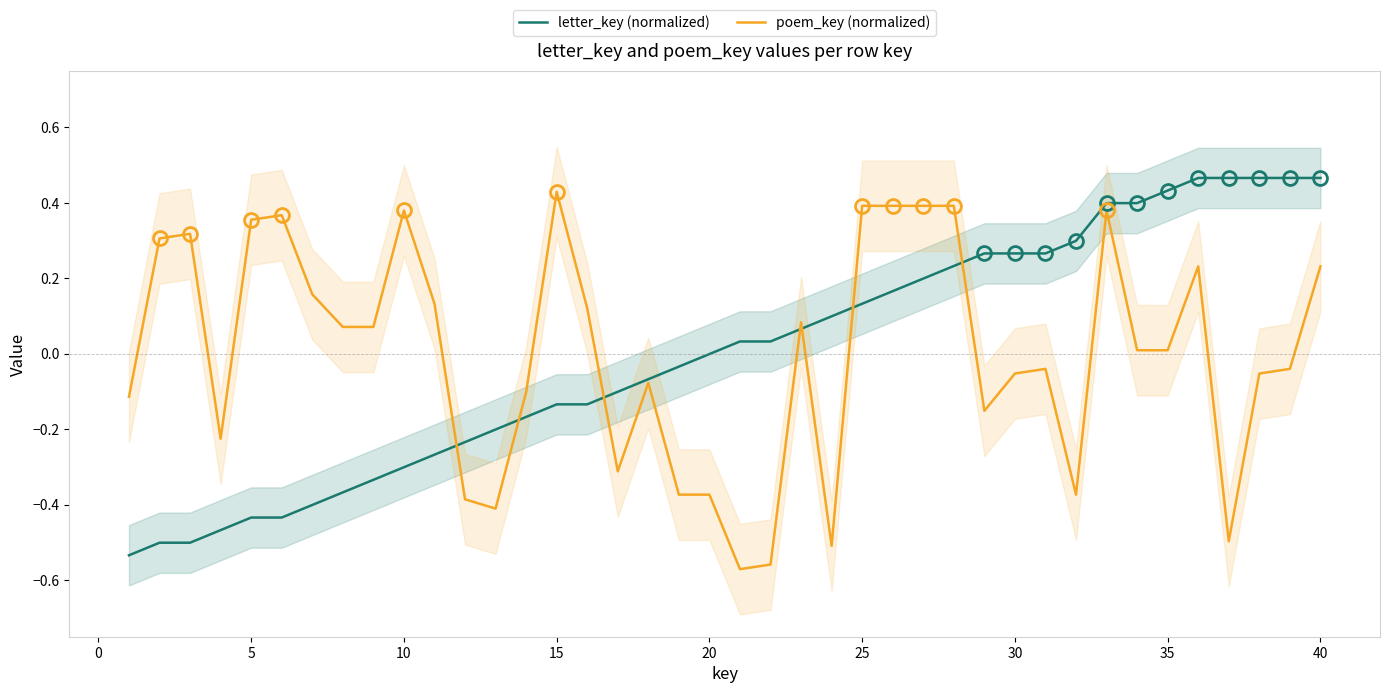

Which category has the highest value in the poem_key (normalized) series?

15